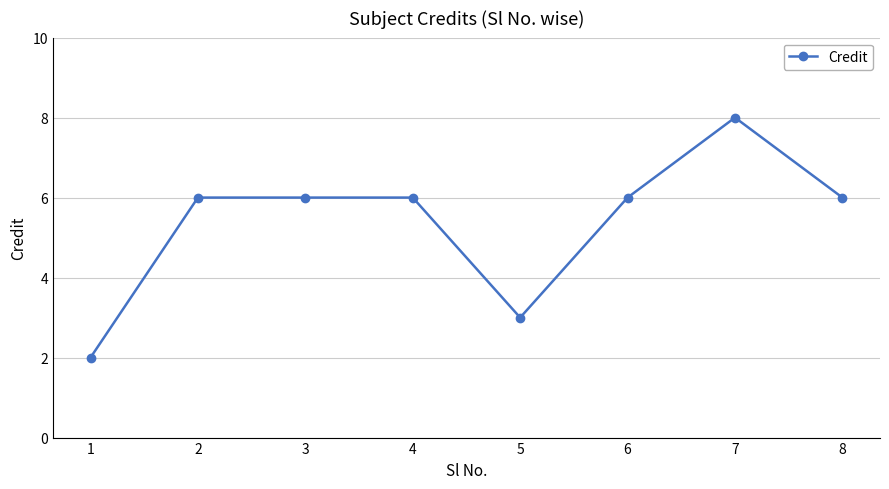

Is it true that the value at 8 is 6?

True